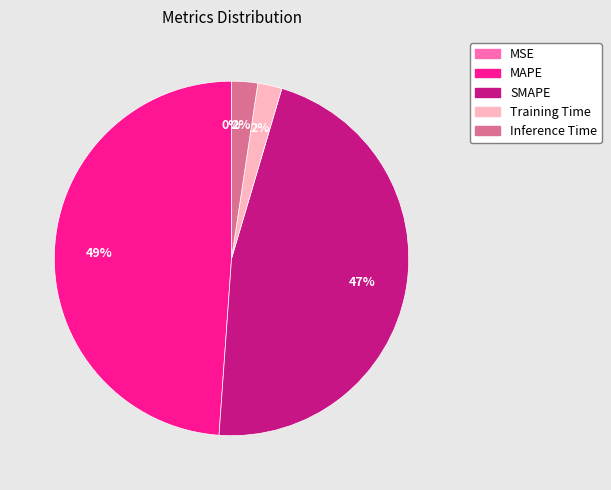

Between SMAPE and Training Time, which is larger?

SMAPE